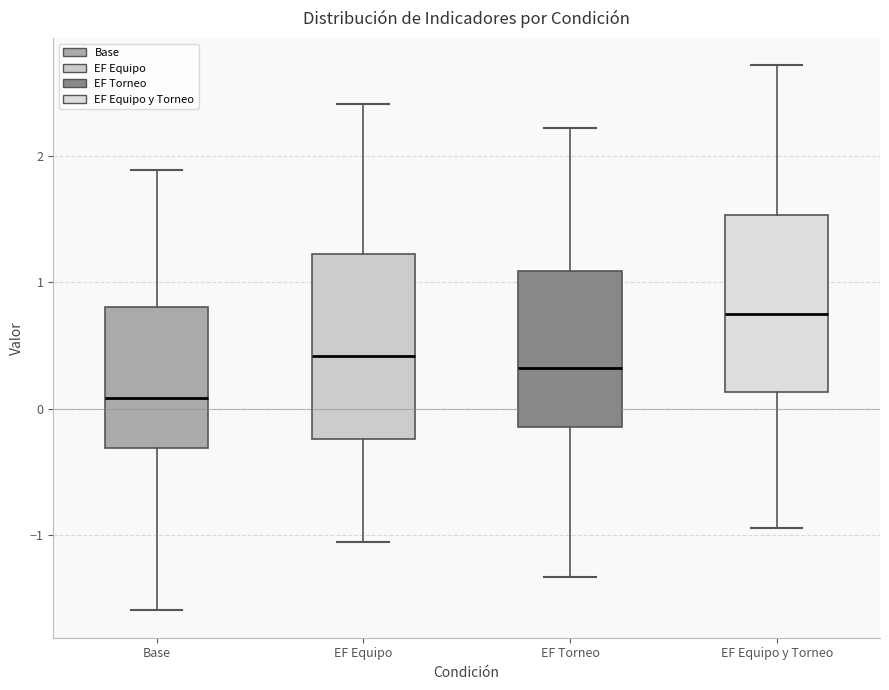

Reading left to right, transcribe this box plot: for each box, give where its median line is, the range the box spans, and where its two whiskers end, as read against the y-axis. The values are not printed on the chart, so give them approximately, as read against the axis.

Base: median 0.1, box -0.3 to 0.8, whiskers -1.6 to 1.9
EF Equipo: median 0.4, box -0.2 to 1.2, whiskers -1.1 to 2.4
EF Torneo: median 0.3, box -0.1 to 1.1, whiskers -1.3 to 2.2
EF Equipo y Torneo: median 0.8, box 0.1 to 1.5, whiskers -0.9 to 2.7